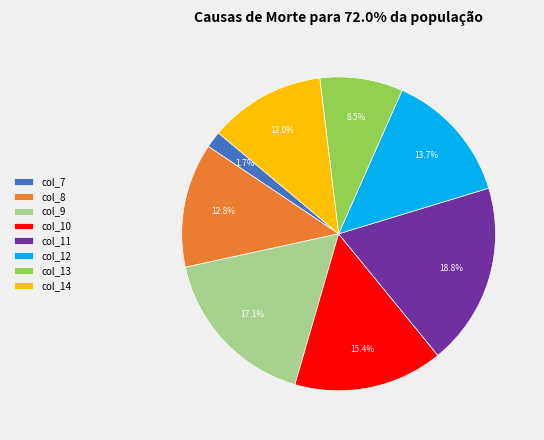

Rank the categories by value from lowest to highest.

col_7, col_13, col_14, col_8, col_12, col_10, col_9, col_11